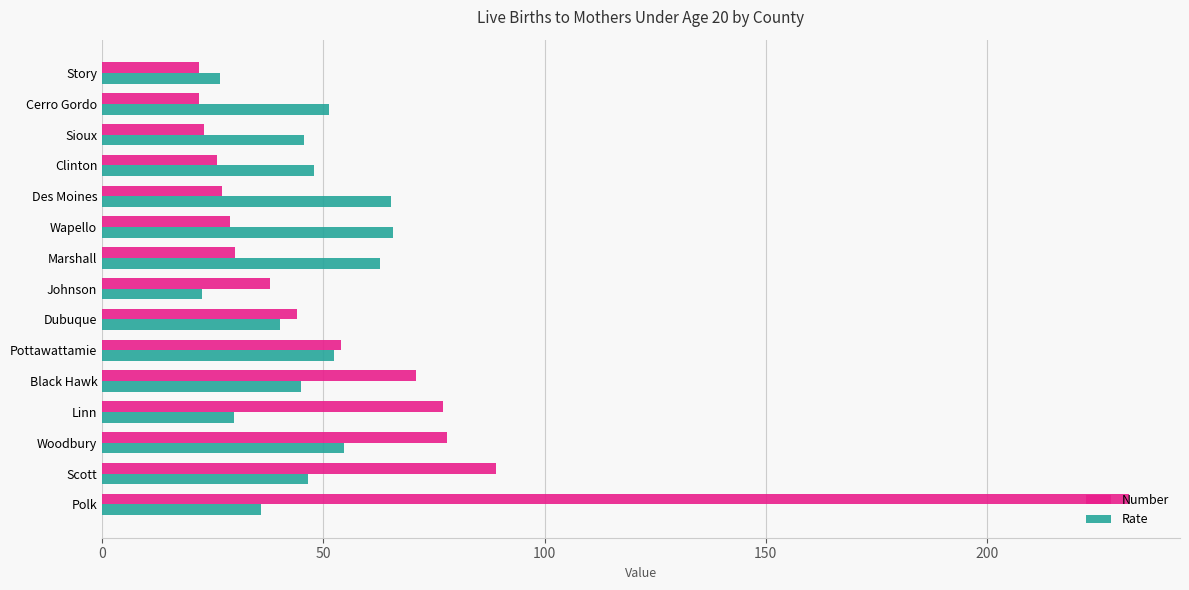

What is the minimum value for Number?

22.0